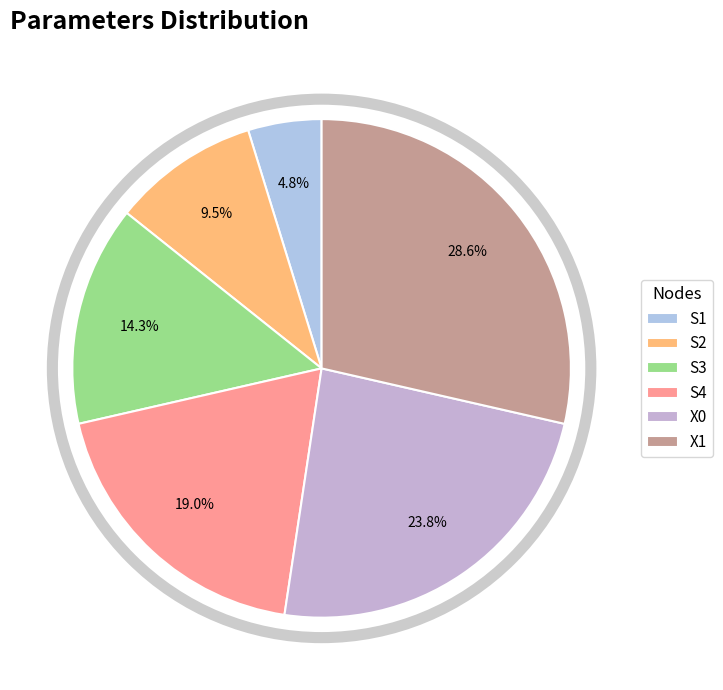

Count the number of slices in the pie.

6